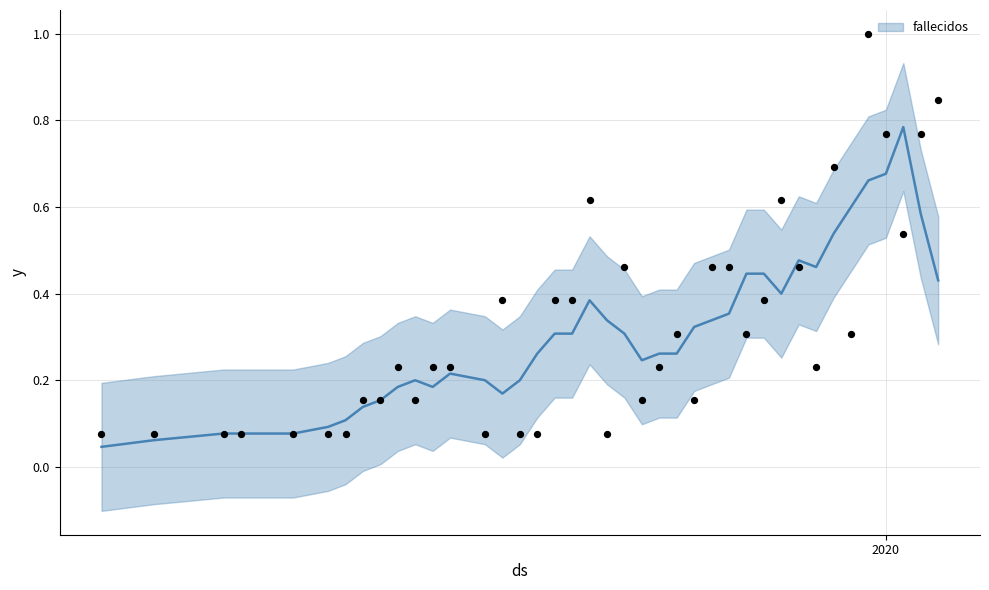

Between 2020-03-28 and 2020-04-18, which is larger?

2020-04-18